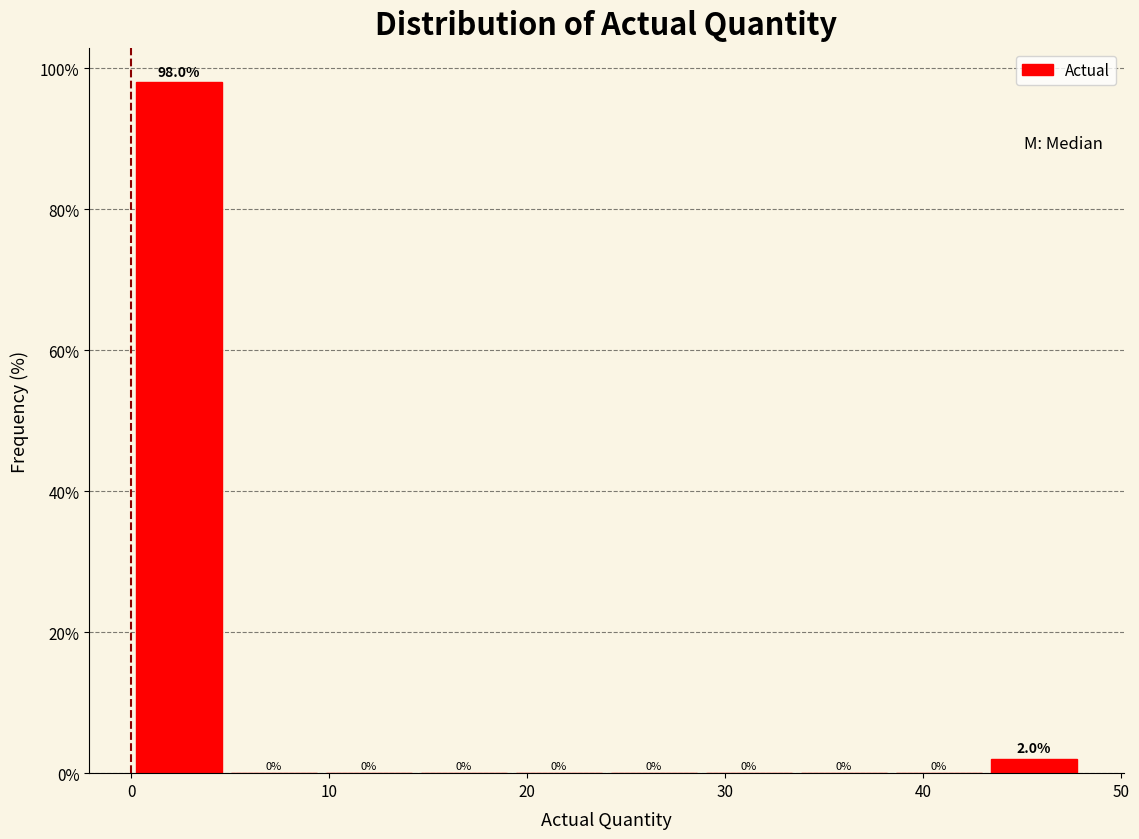

What is the height of the bar covering 0.0 to 4.8 on the x-axis? The bar edges are not printed on the chart, so give them approximately, as read against the axis.

98.0